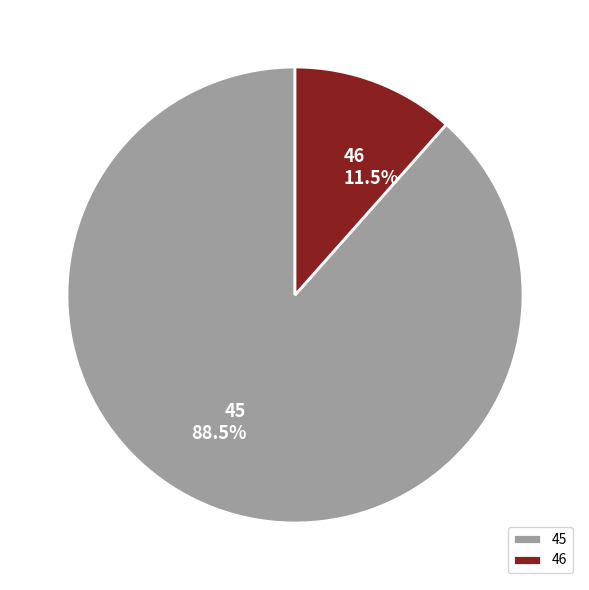

Which category has the smallest portion of the pie?

46